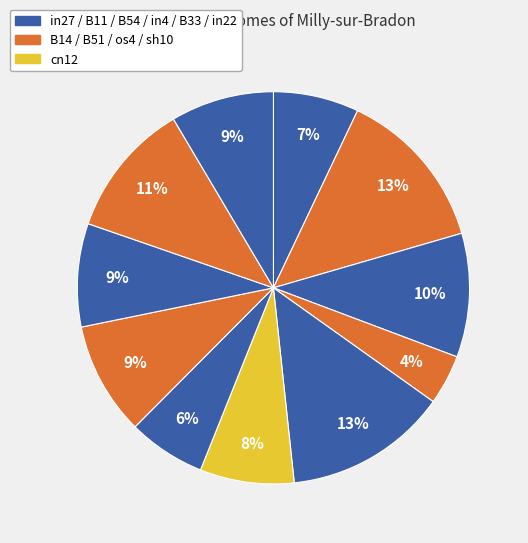

How many slices are in this pie chart?

11